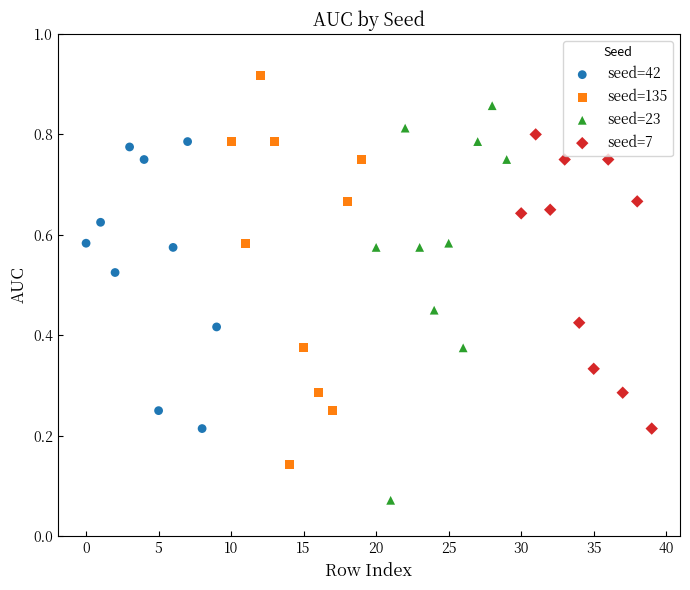

Which series reaches the minimum Y coordinate?

seed=23